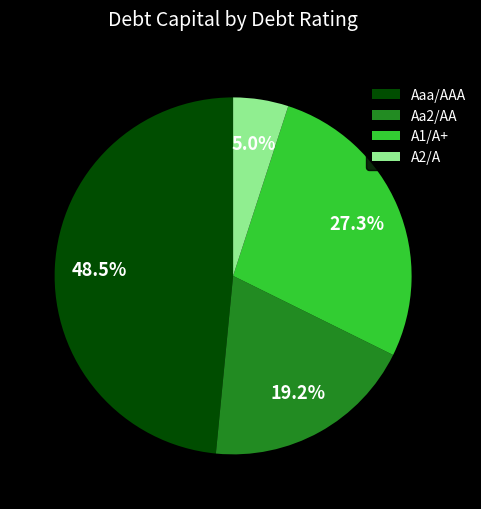

How many slices are in this pie chart?

4